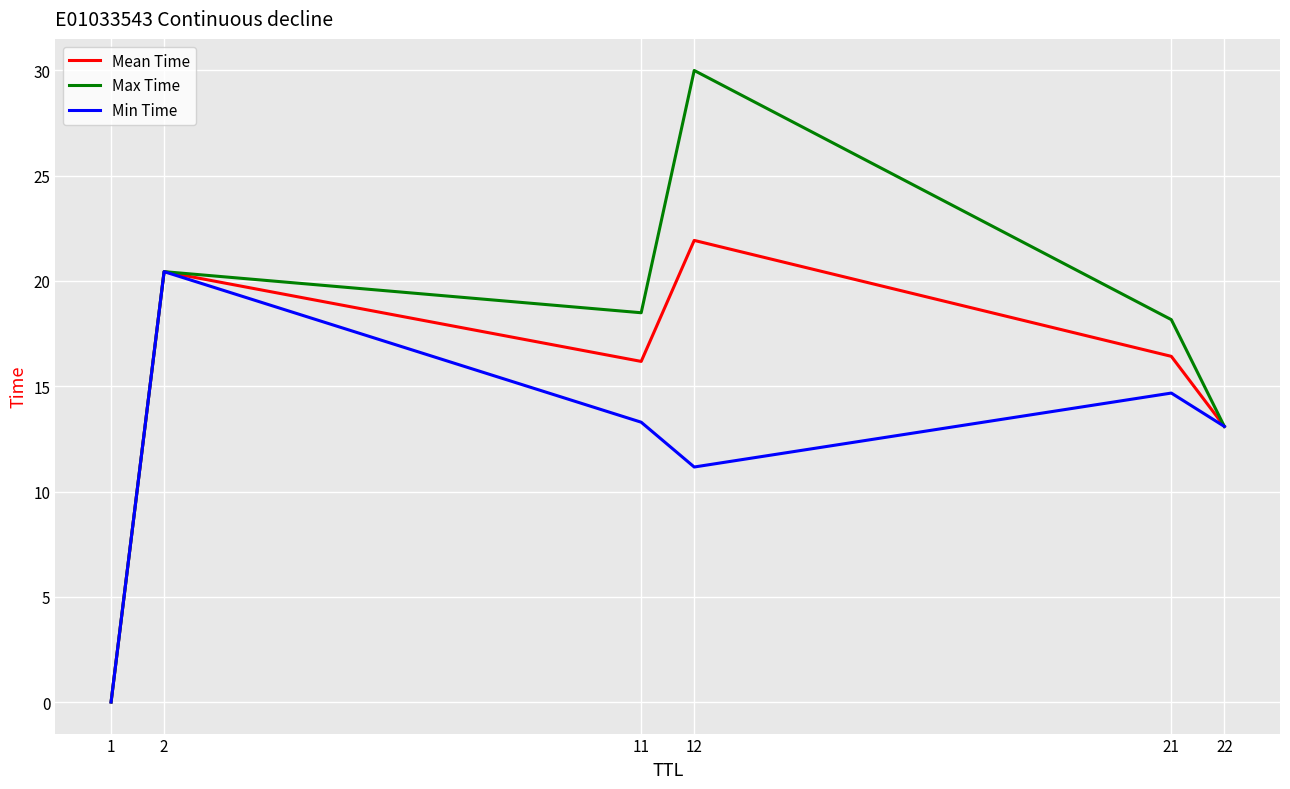

Is it true that Mean Time equals 36.7 at 12?

False